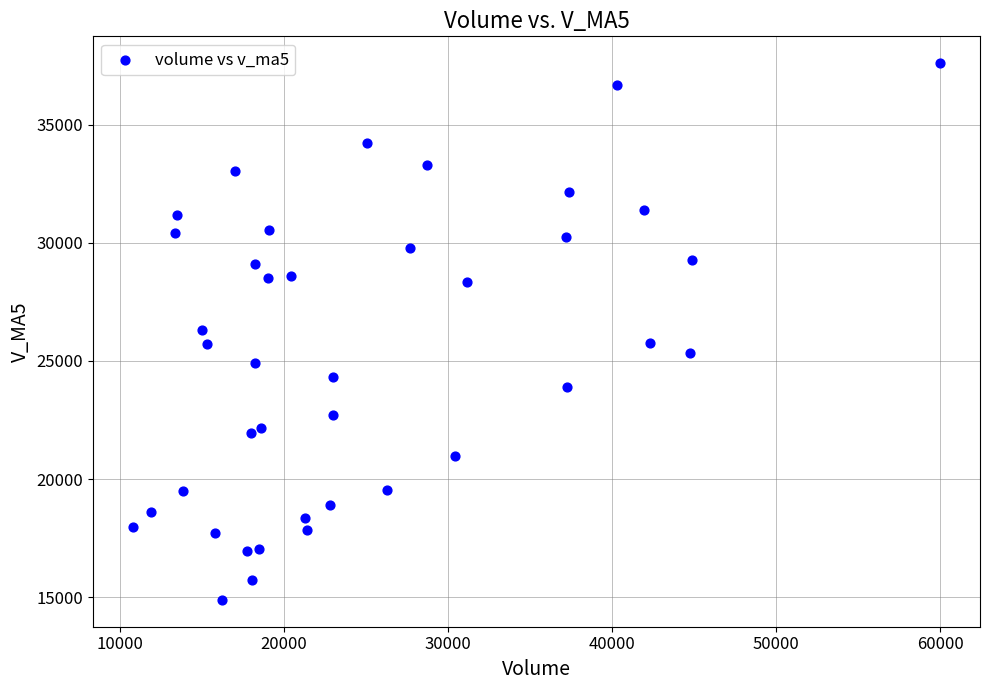

What is the range of Y values (max minus min)?

22709.7